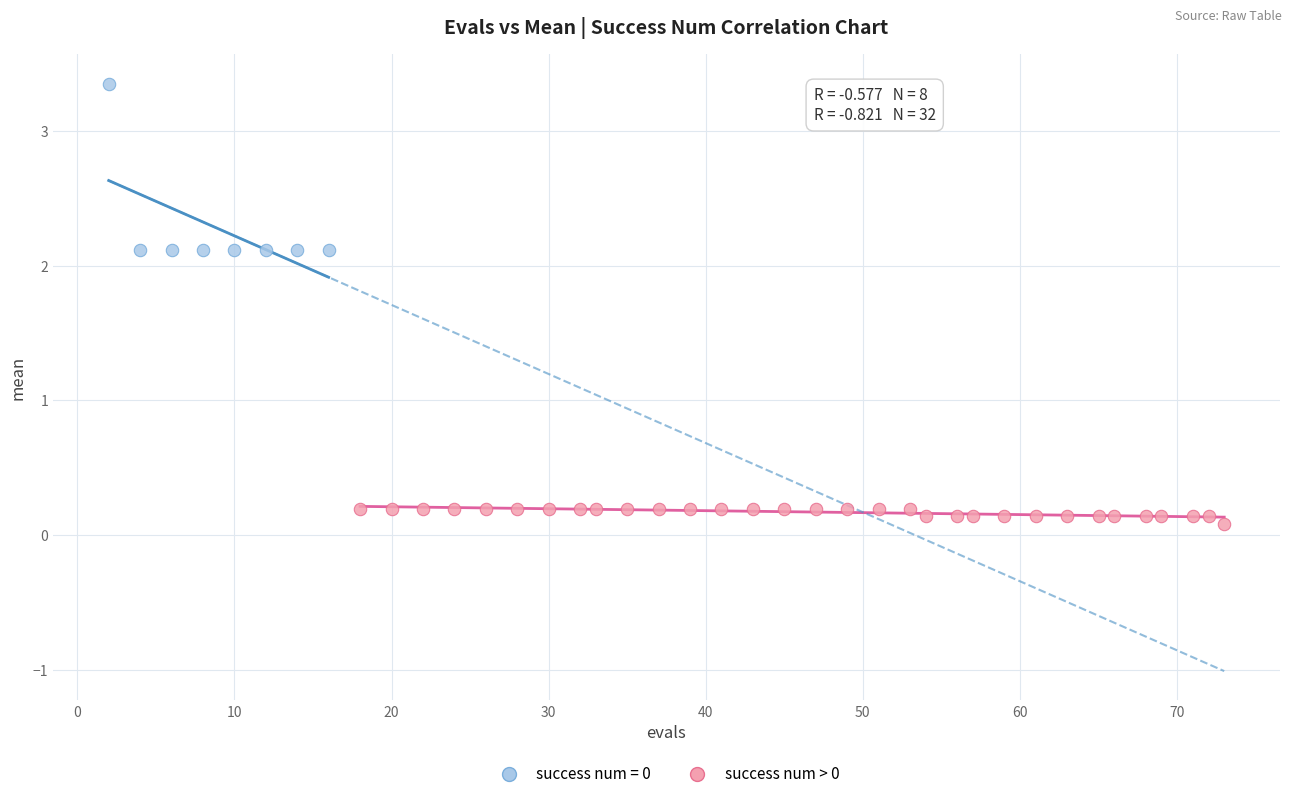

Which series has the largest Y range (max minus min)?

success num = 0